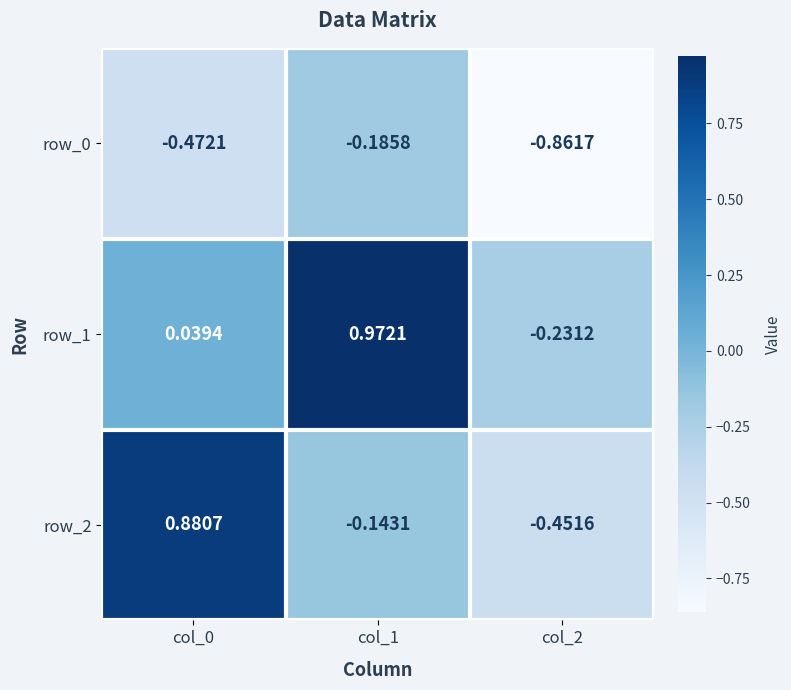

The value of row_0 at col_0 is -0.7. True or false?

False